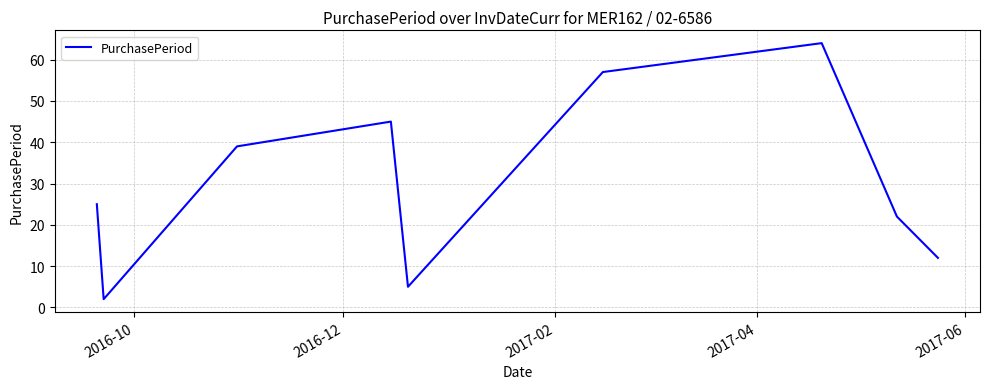

What is the difference between the maximum and minimum values?

62